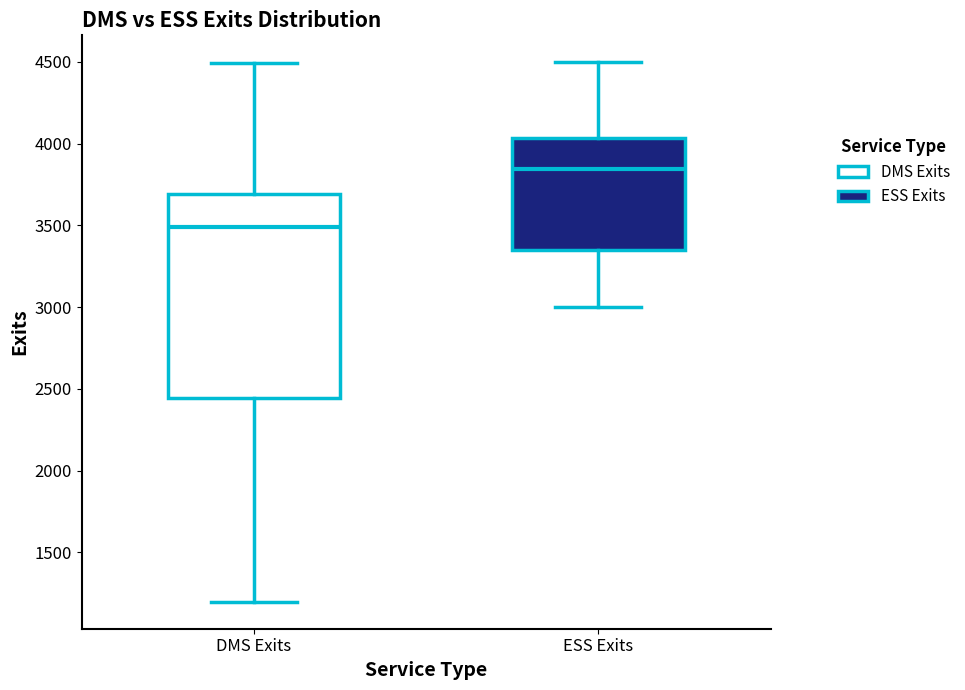

Where is the upper edge of the box for DMS Exits on the y-axis? The values are not printed on the chart, so give them approximately, as read against the axis.

3700